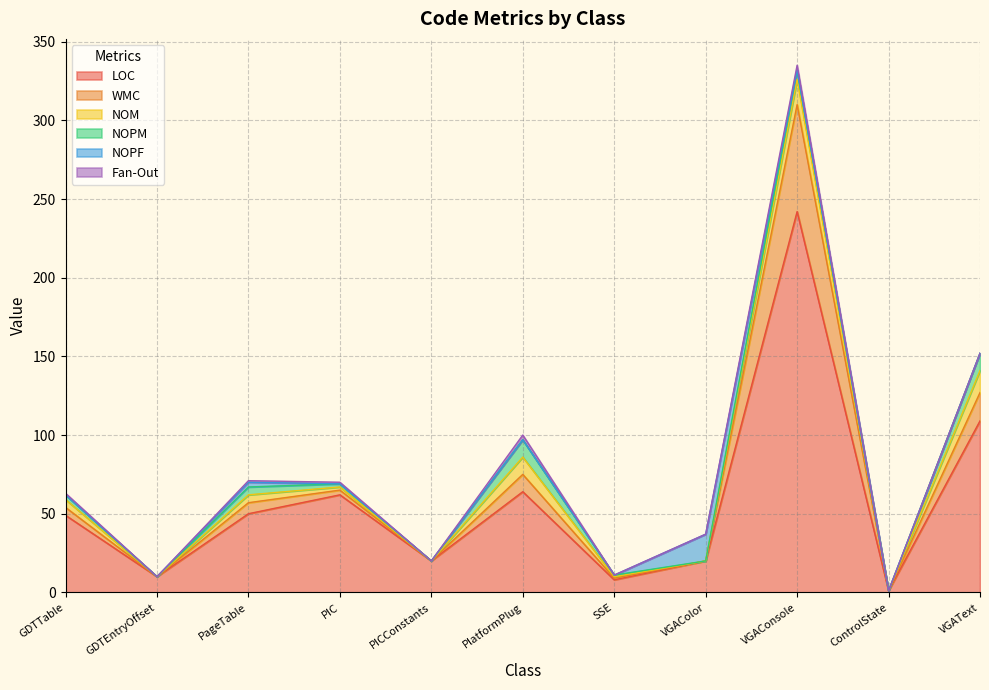

What are all the series names shown in the legend?

LOC, WMC, NOM, NOPM, NOPF, Fan-Out